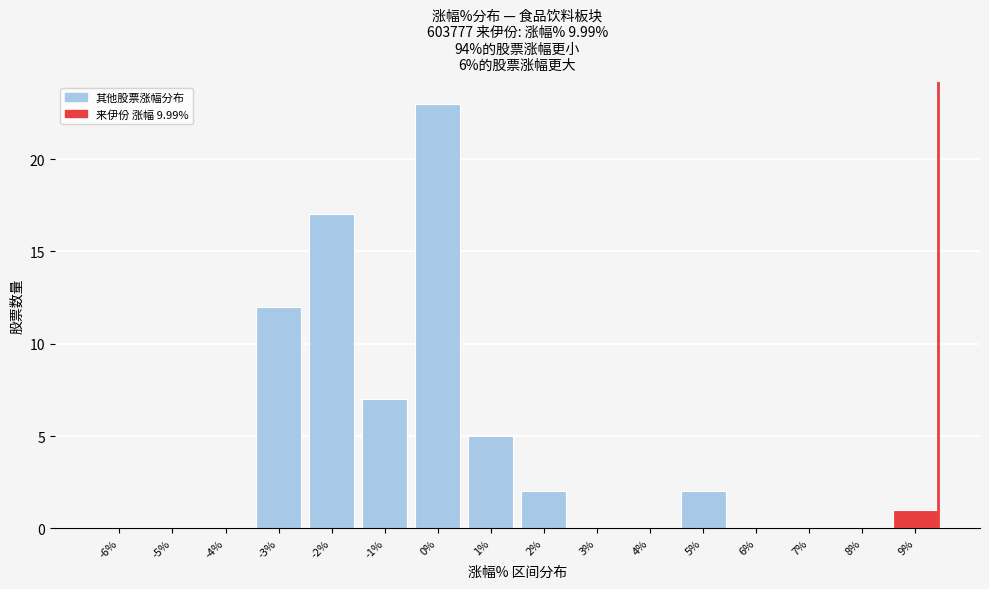

Reading left to right, list all the values displayed in this chart.

-6%=0	-5%=0	-4%=0	-3%=12	-2%=17	-1%=7	0%=23	1%=5	2%=2	3%=0	4%=0	5%=2	6%=0	7%=0	8%=0	9%=1